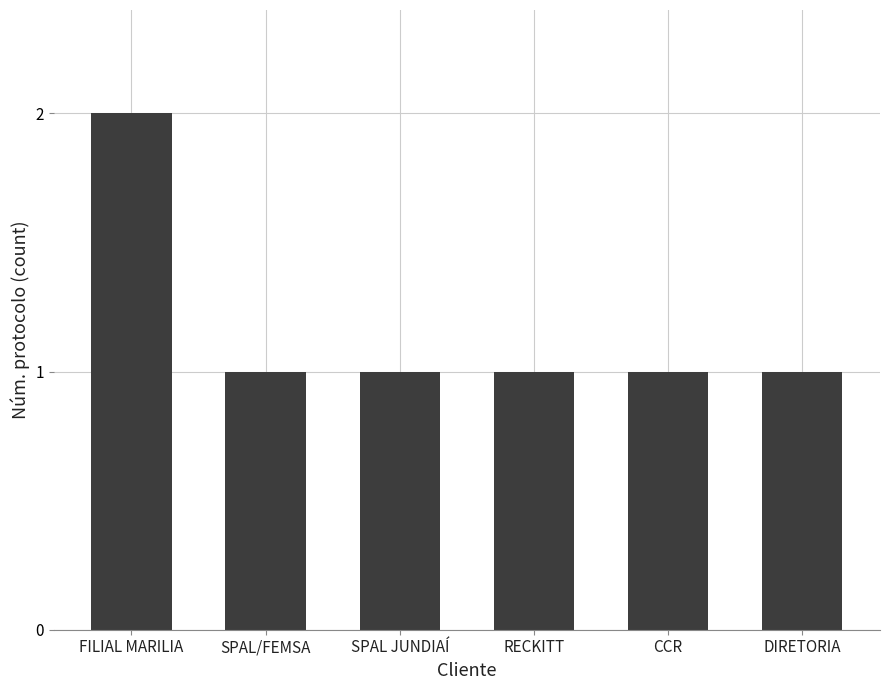

Are the bars grouped side by side (vs. stacked)?

No